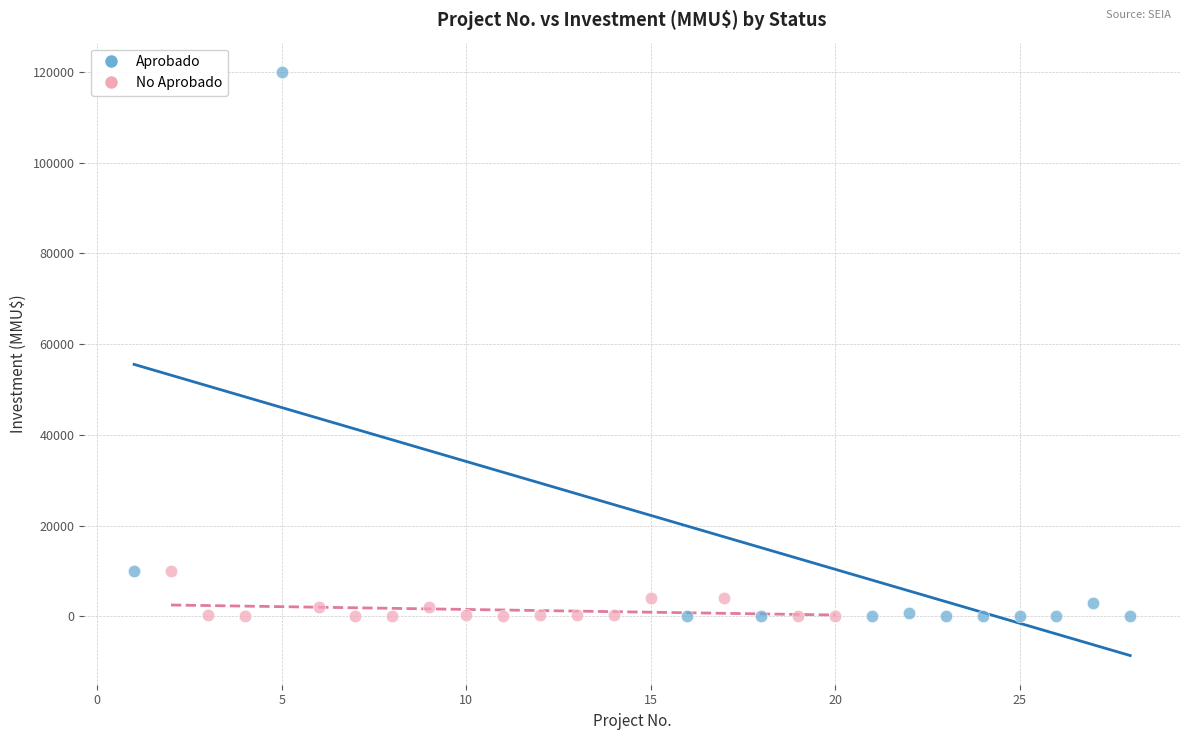

Which series has the largest Y range (max minus min)?

Aprobado